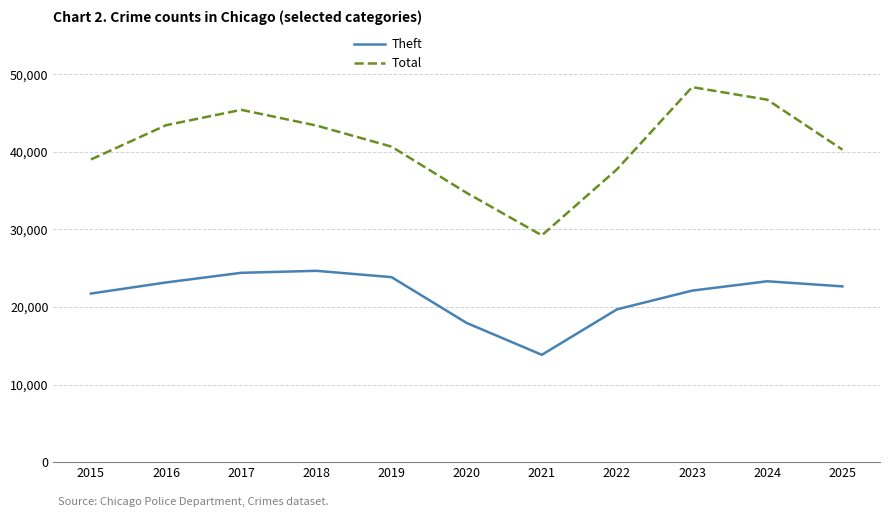

What is the approximate value of Theft at 2023?

22106